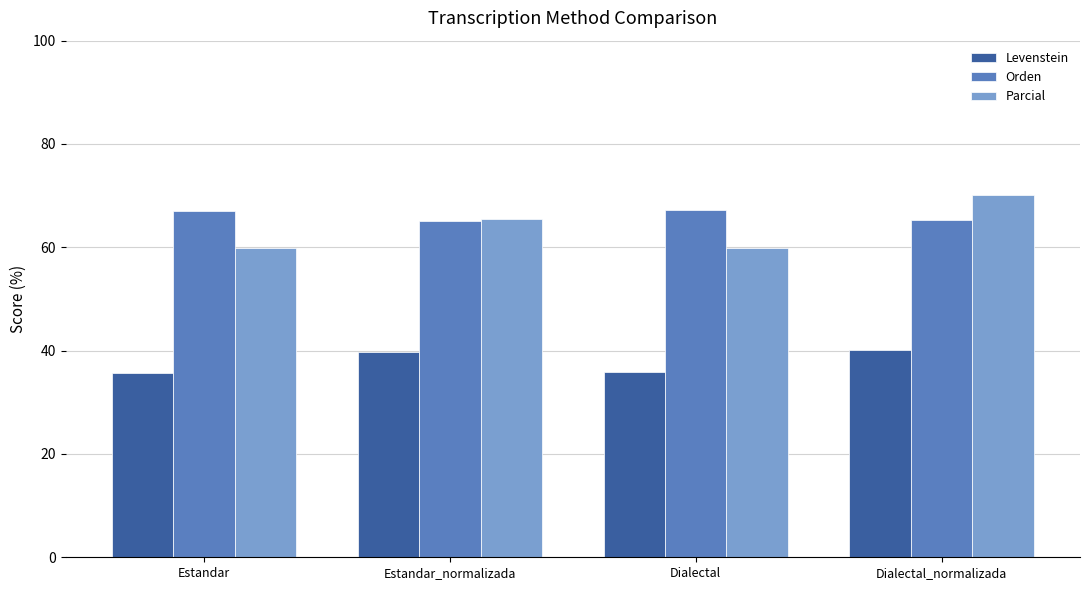

Where does the Levenstein series first go above 39?

Estandar_normalizada